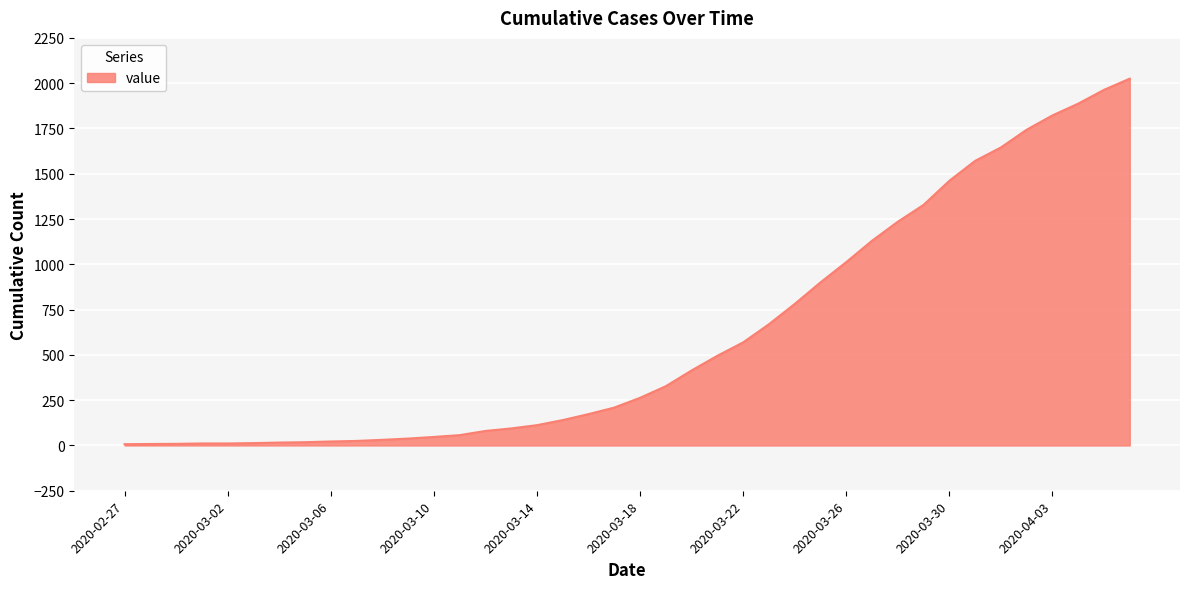

What is the difference between the maximum and minimum values?

2018